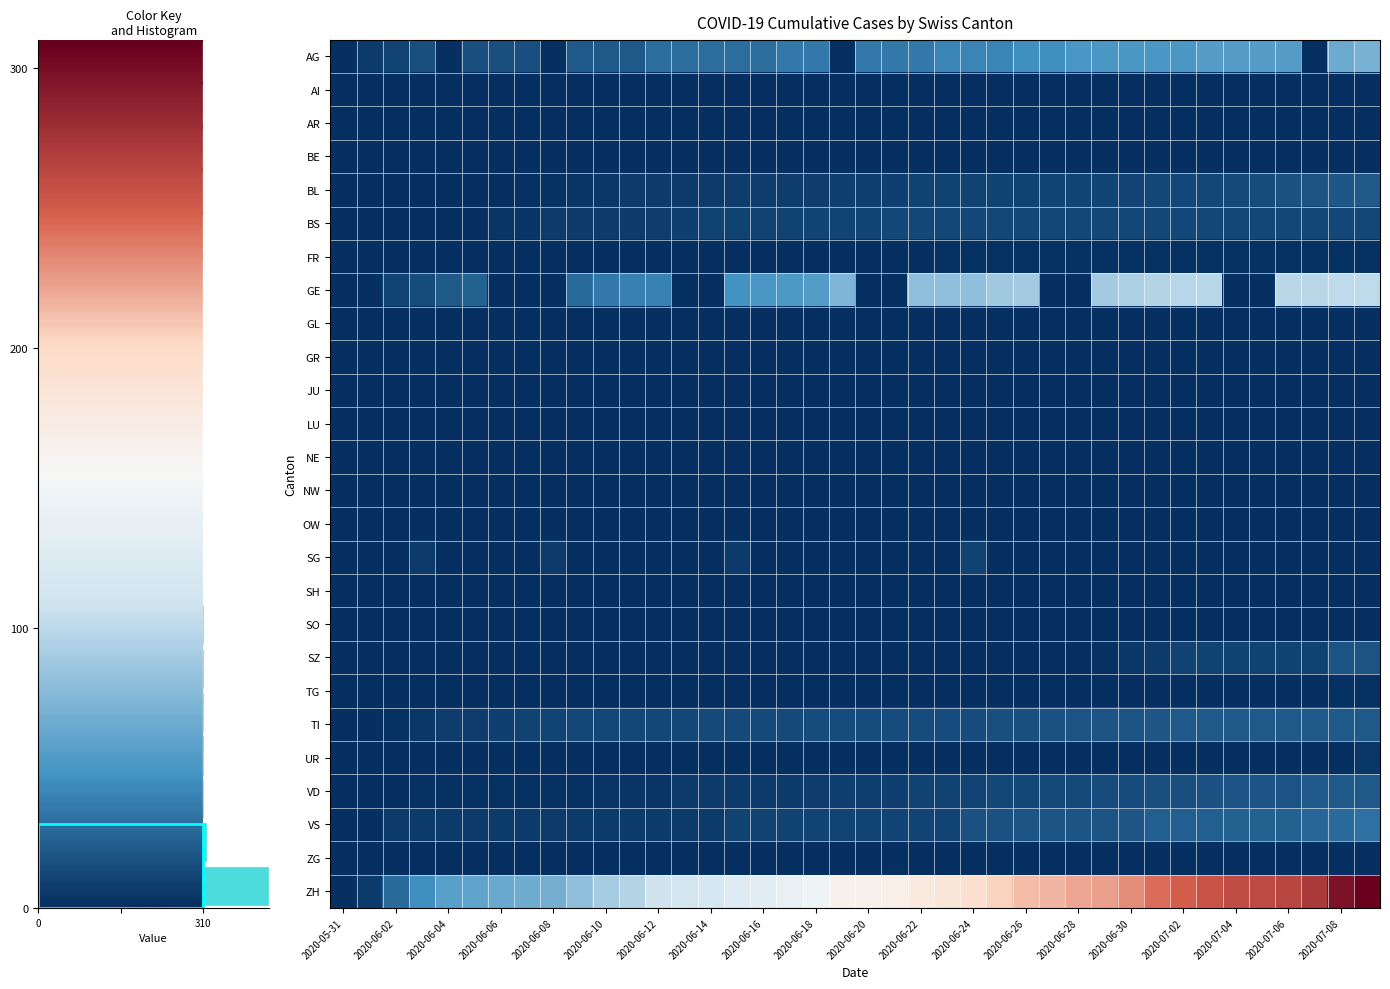

What is the highest value of the AG series?

70